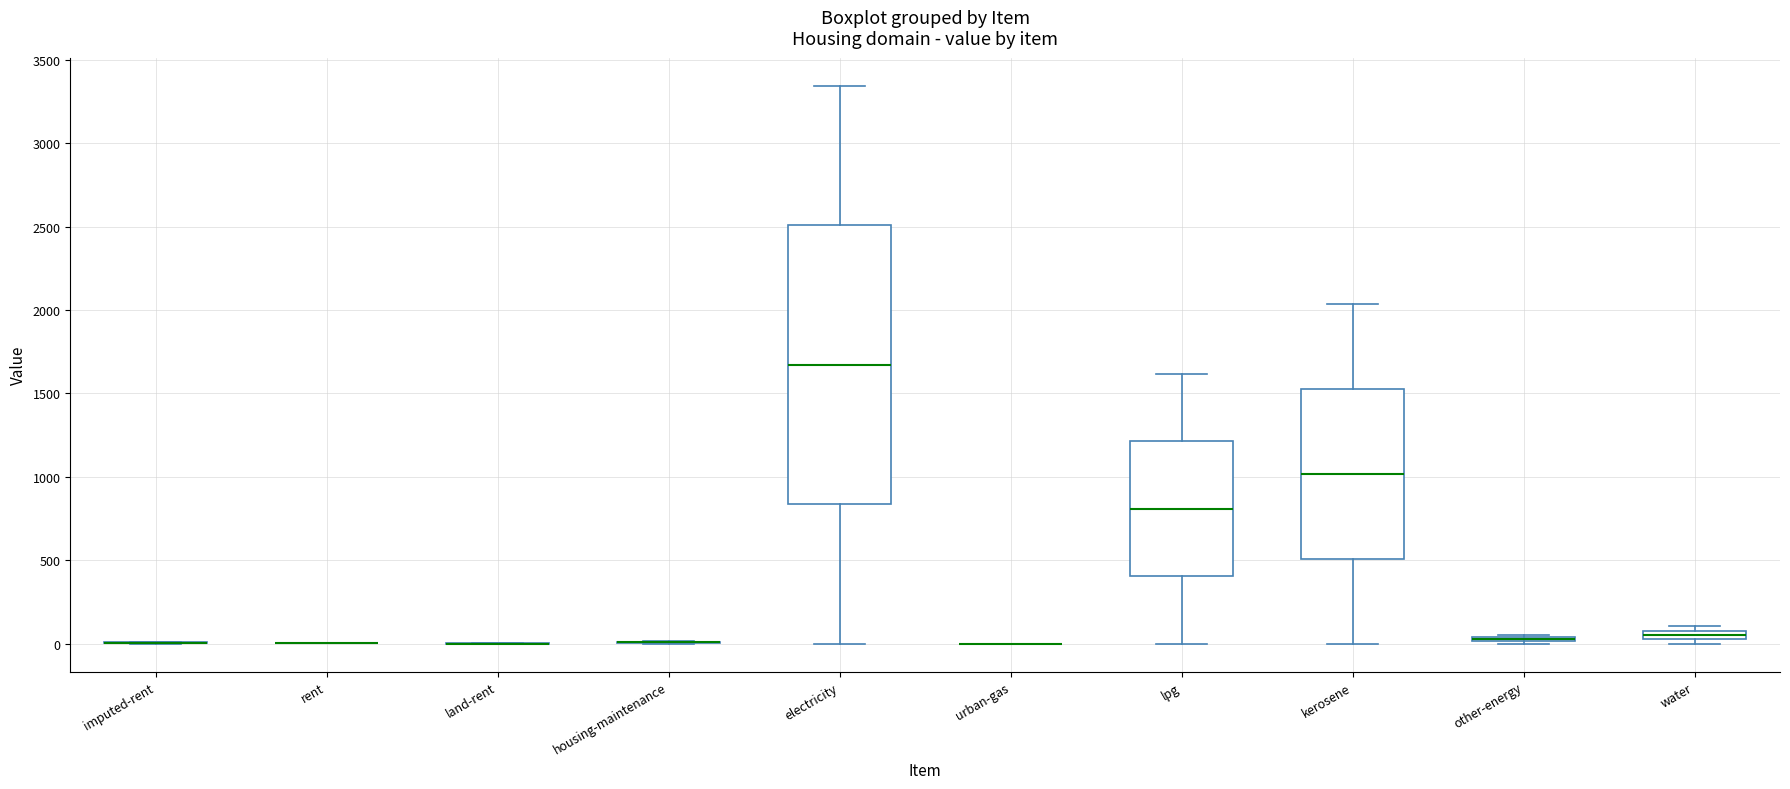

Comparing the boxes themselves (not the whiskers), which one is the tallest?

electricity